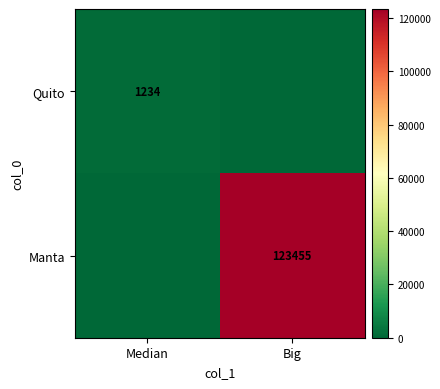

At how many categories does at least one series exceed 88257?

1